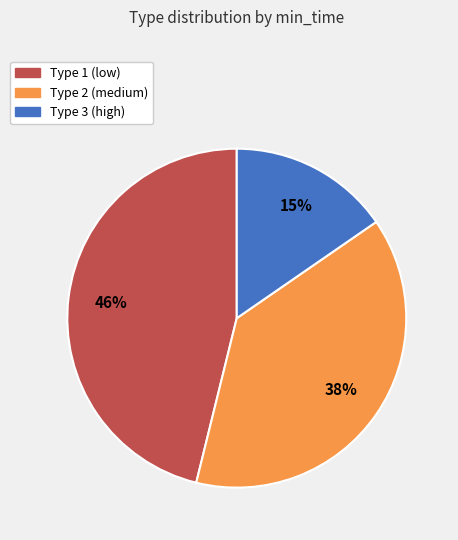

To the nearest percent, what portion does Type 1 (low) represent?

46%